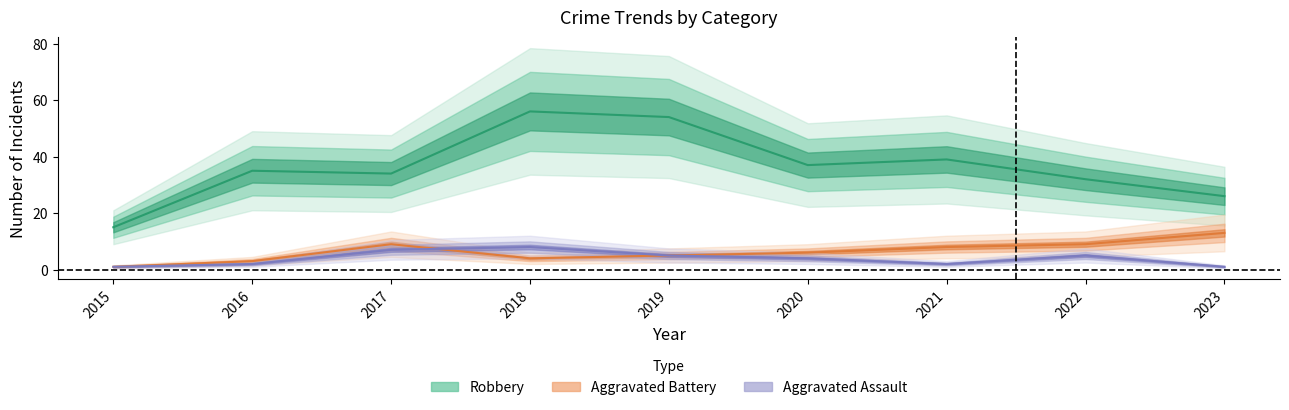

Read the Robbery value at 2023, to the nearest 10.

30